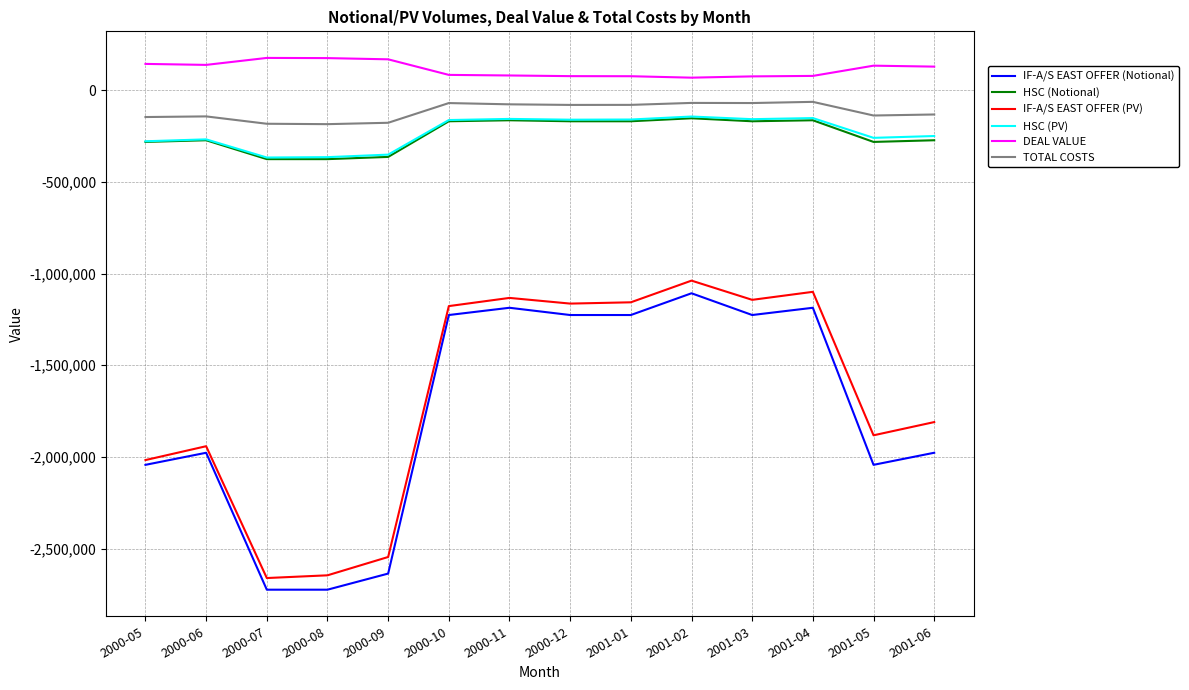

What is the spread (max minus min) of values at 2001-01?

1302767.3